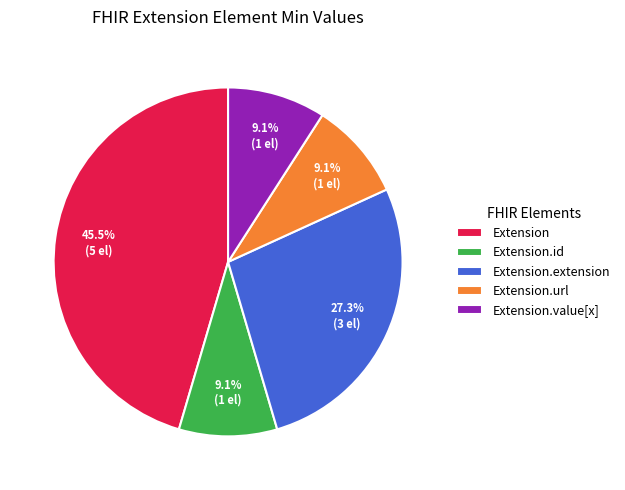

What is the largest slice in the pie chart?

Extension